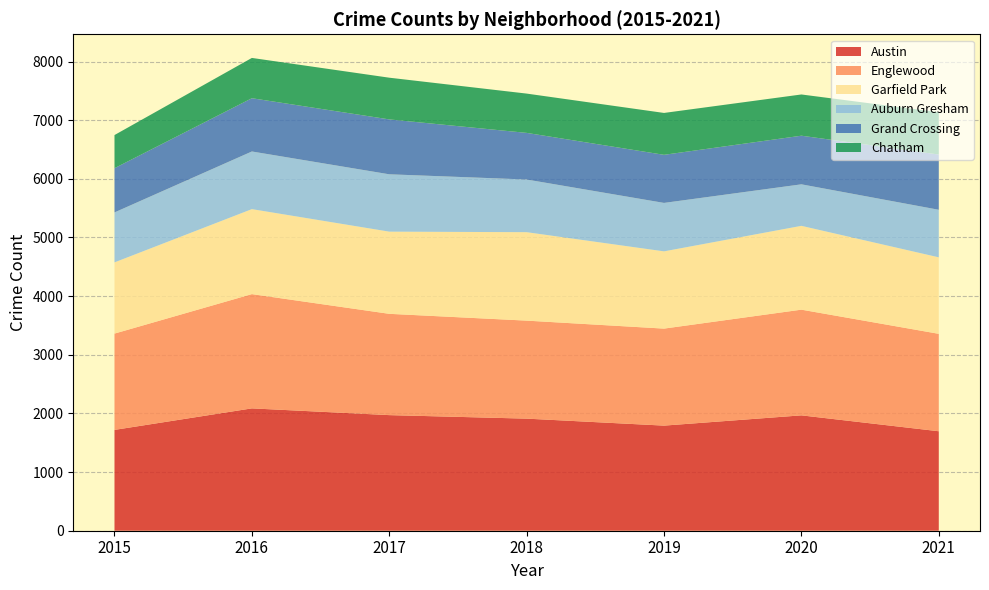

Reading left to right, what are all the values shown in this chart?

Austin: 1719	2086	1971	1911	1792	1967	1696
Englewood: 1642	1948	1727	1671	1654	1802	1661
Garfield Park: 1214	1449	1401	1508	1317	1429	1304
Auburn Gresham: 852	983	978	898	826	708	811
Grand Crossing: 754	908	936	795	820	829	942
Chatham: 565	687	711	670	714	703	721